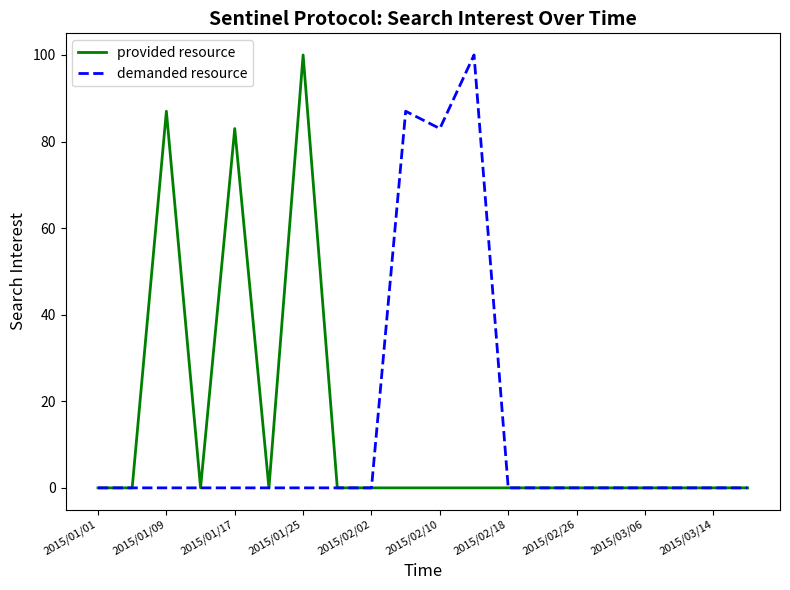

What is the highest value of the demanded resource series?

100